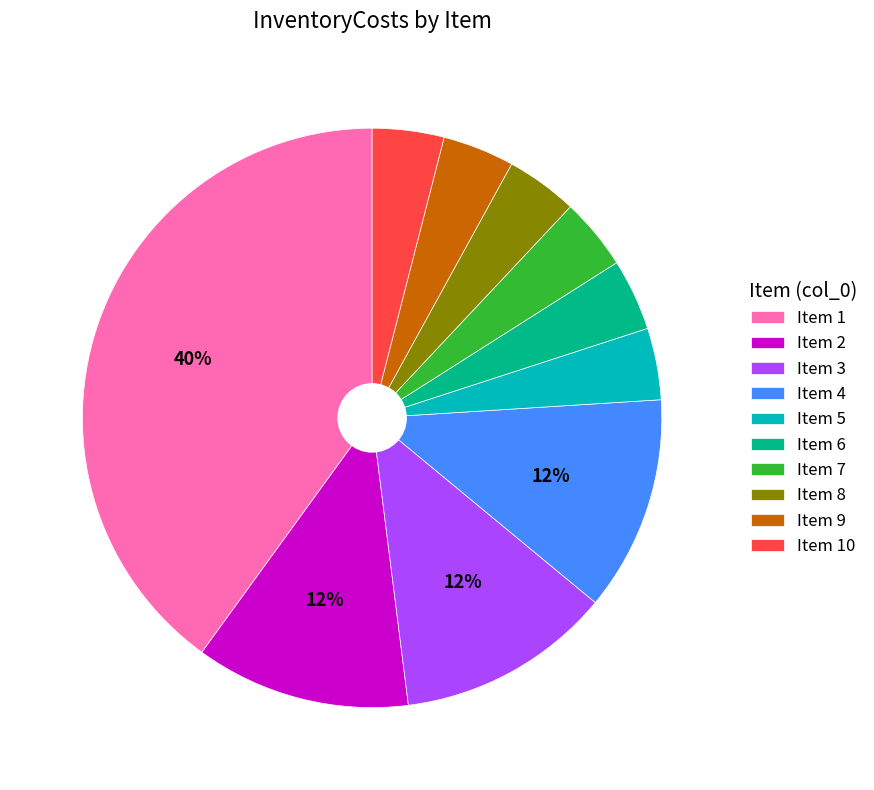

To the nearest percent, what is the average slice percentage?

10%